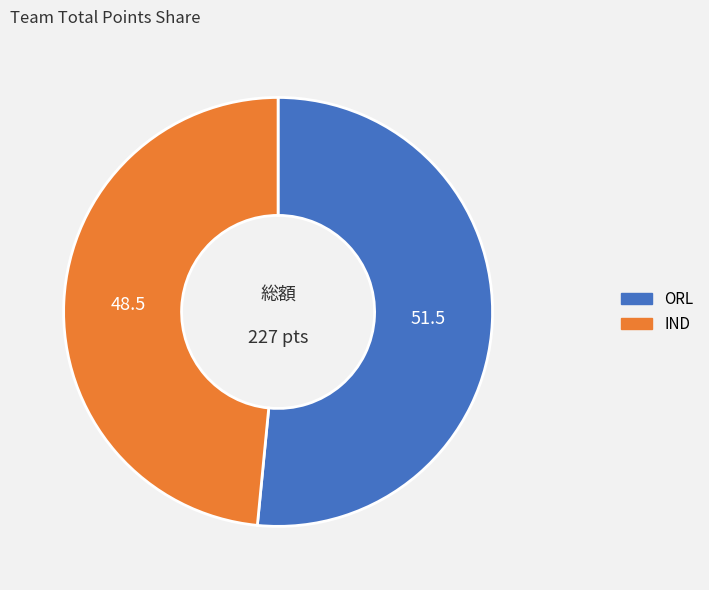

Is the sum of IND and ORL greater than half?

Yes